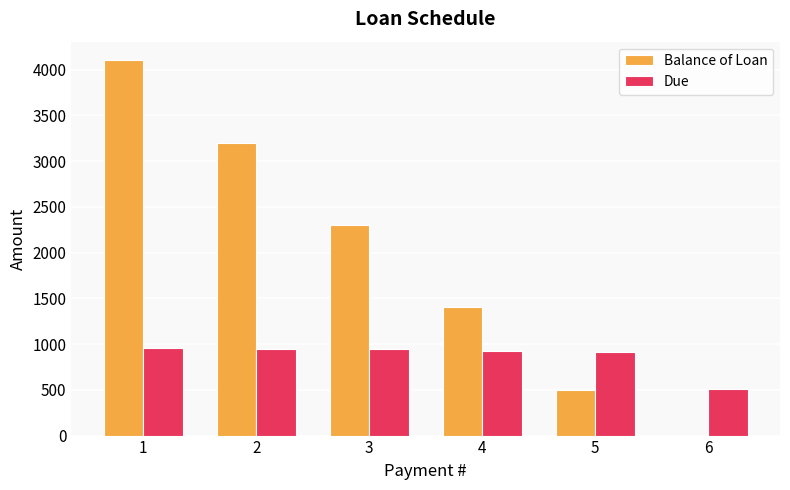

The value of Due at 6 is 505.0. True or false?

True